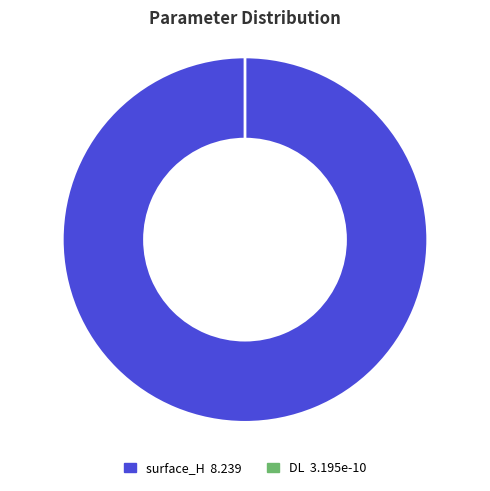

Which category has the biggest portion of the pie?

surface_H